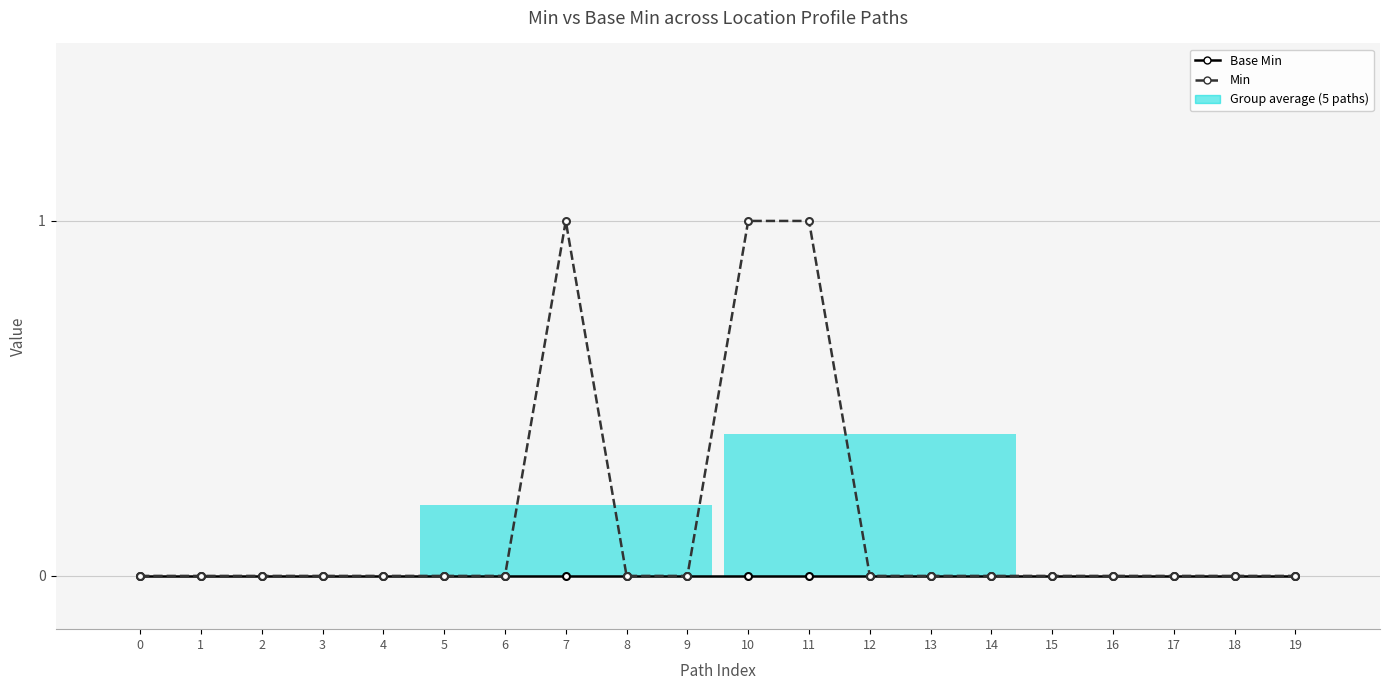

Does the chart have visible grid lines?

Yes